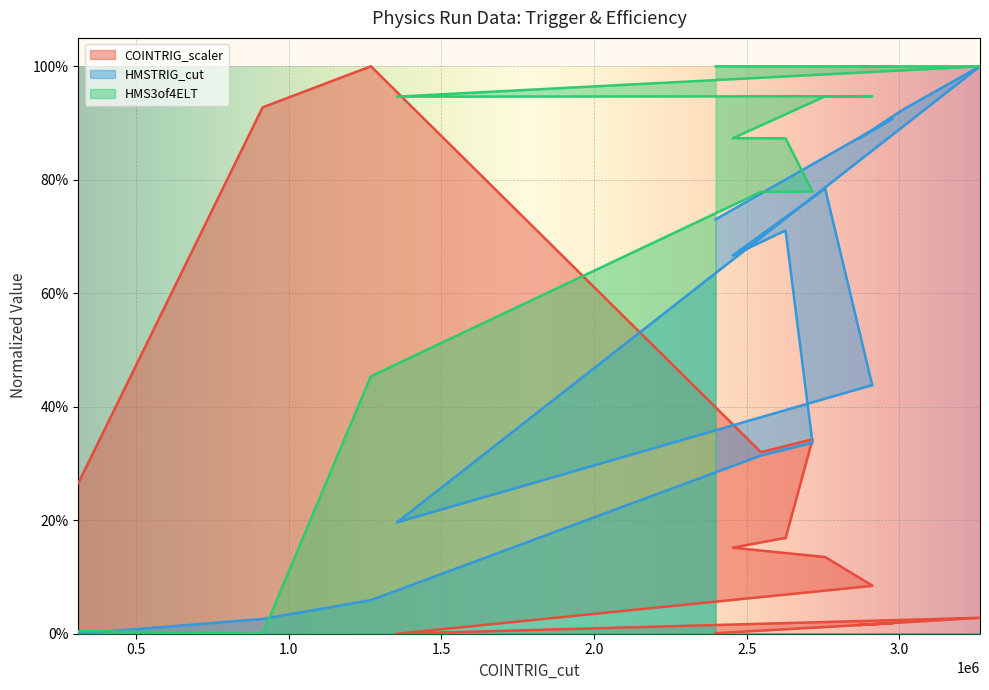

Which series has the largest total across all categories?

HMS3of4ELT